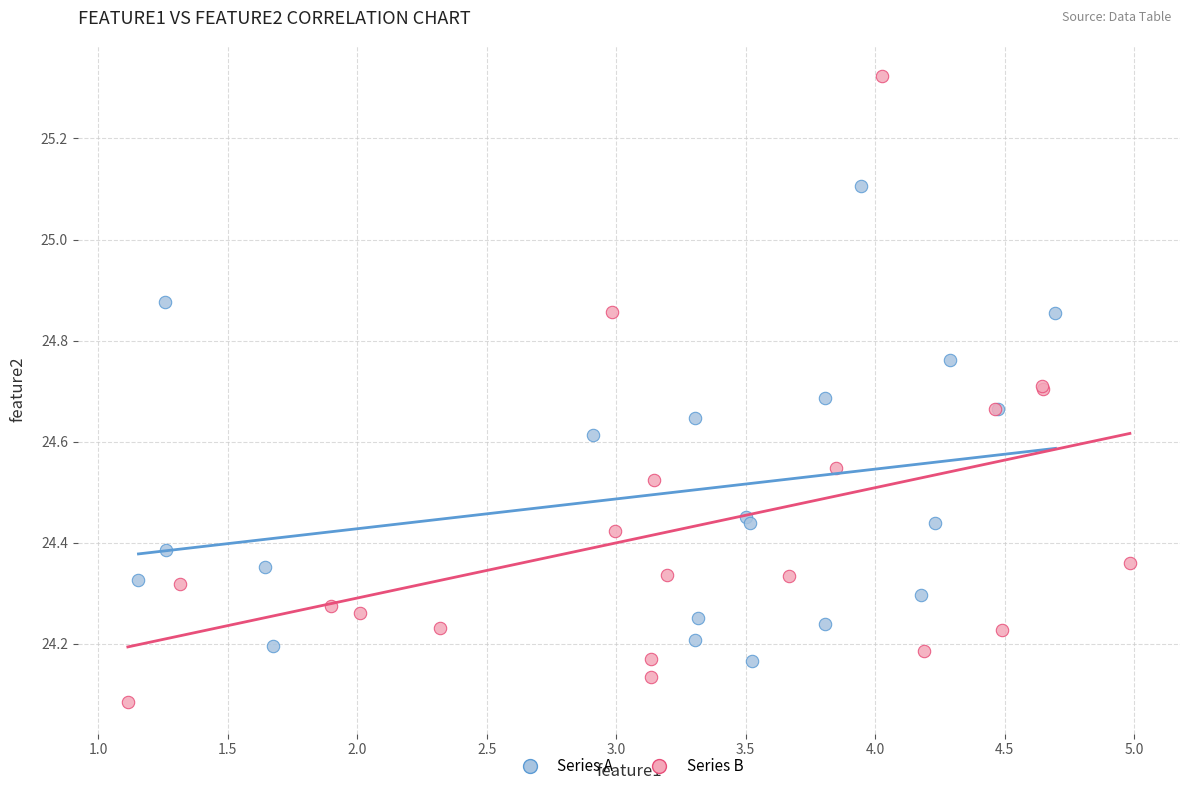

Which series reaches the maximum Y coordinate?

Series B